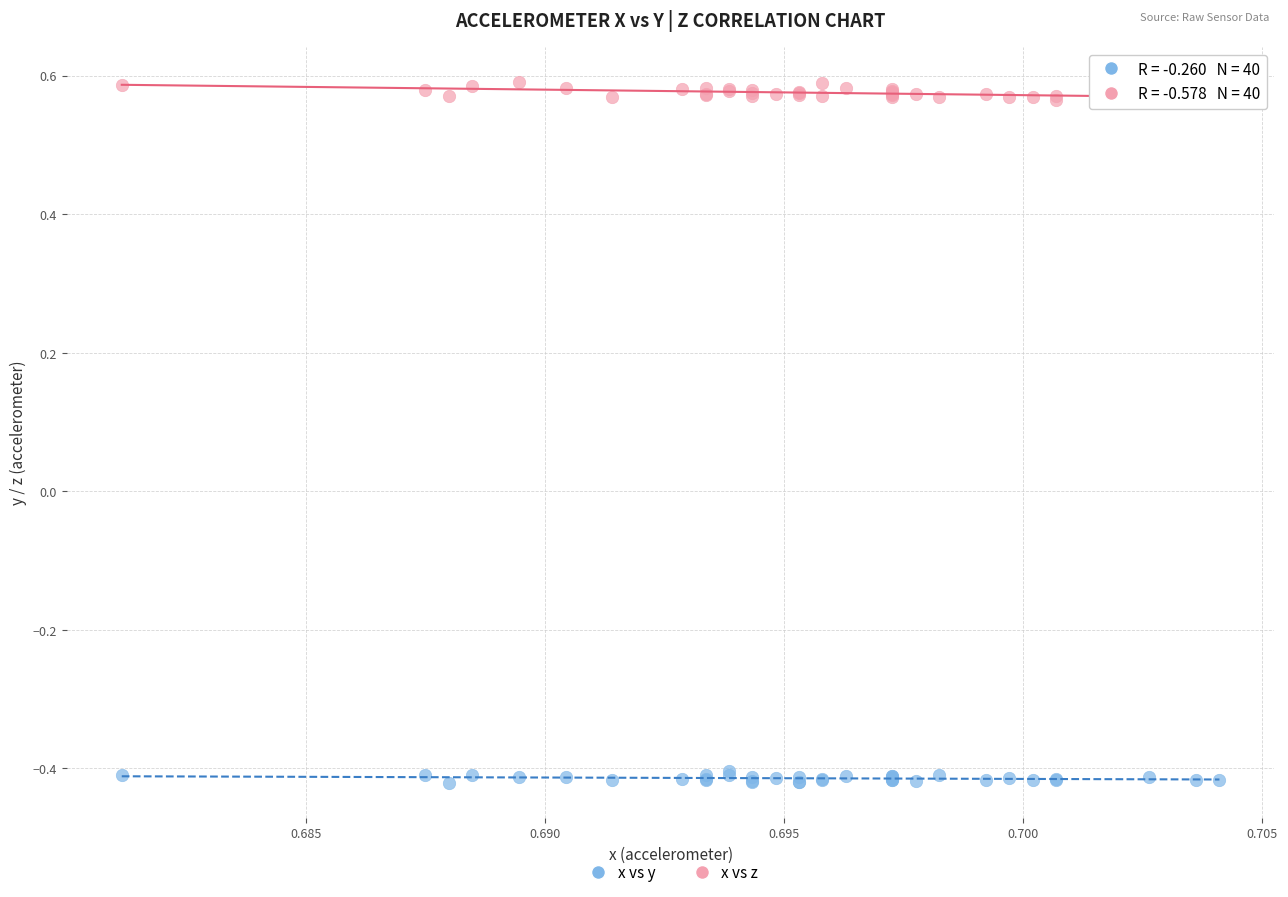

Which series contains the lowest Y value?

x vs y